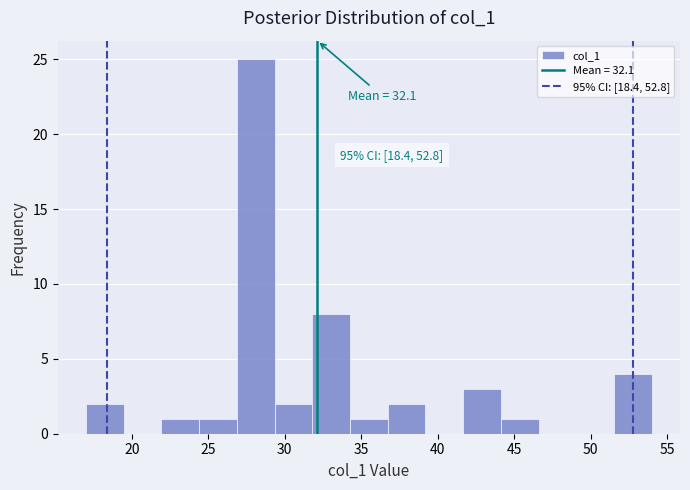

Which range on the x-axis has the tallest bar?

27.0 to 29.5